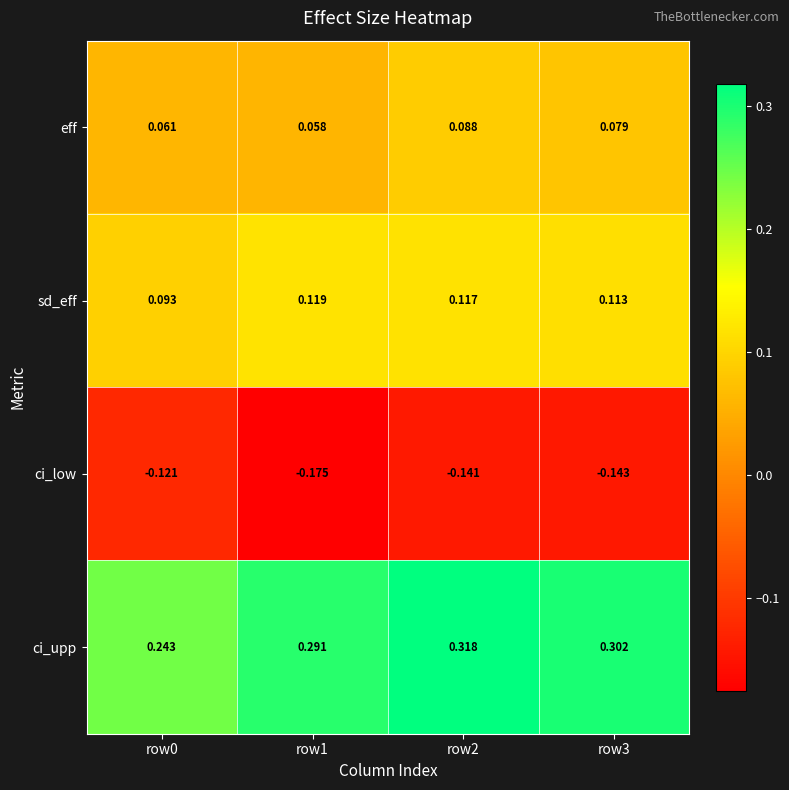

What is the difference between the highest and lowest values at row0?

0.4